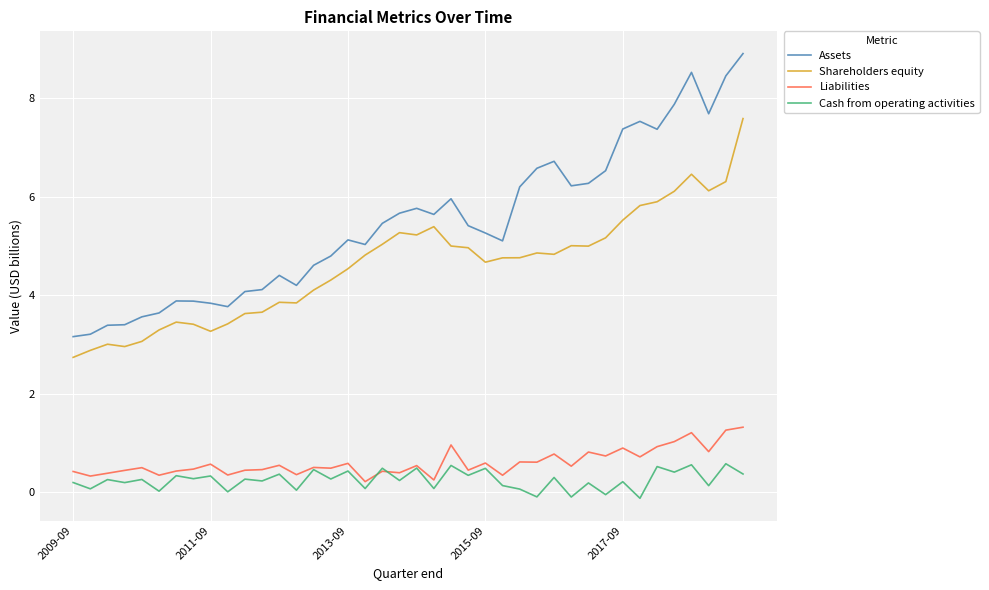

True or false: Shareholders equity and Cash from operating activities intersect in this chart.

False